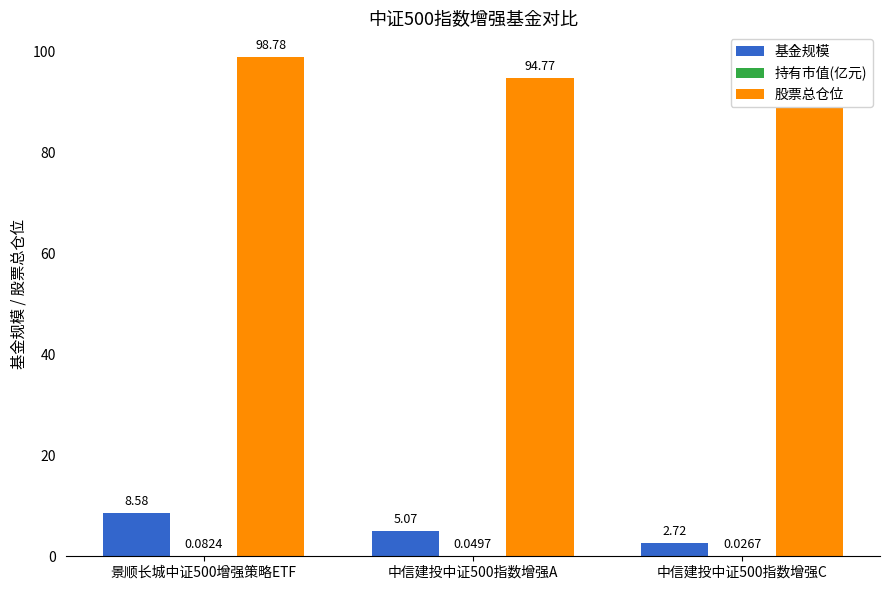

Rank the series at 中信建投中证500指数增强A from lowest to highest value.

持有市值(亿元), 基金规模, 股票总仓位